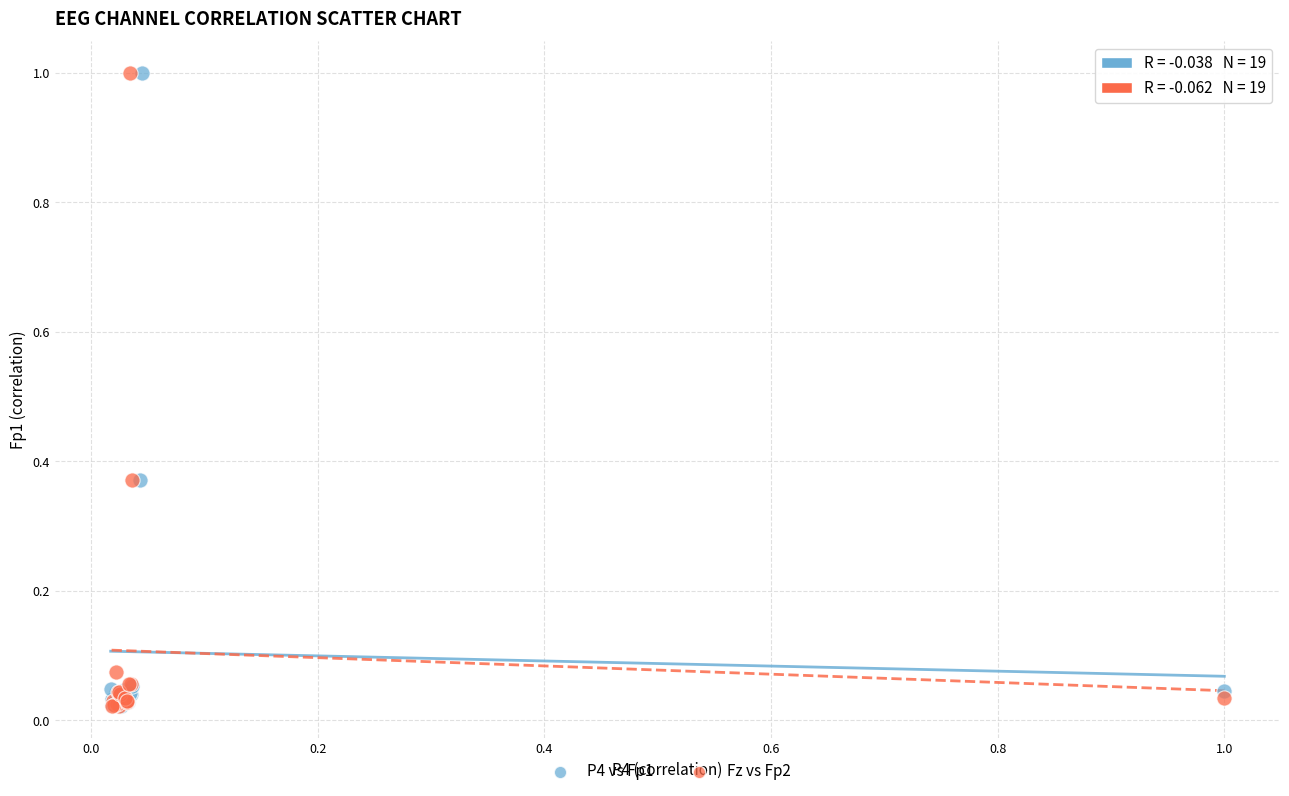

What are all the series names shown in the legend?

P4 vs Fp1, Fz vs Fp2